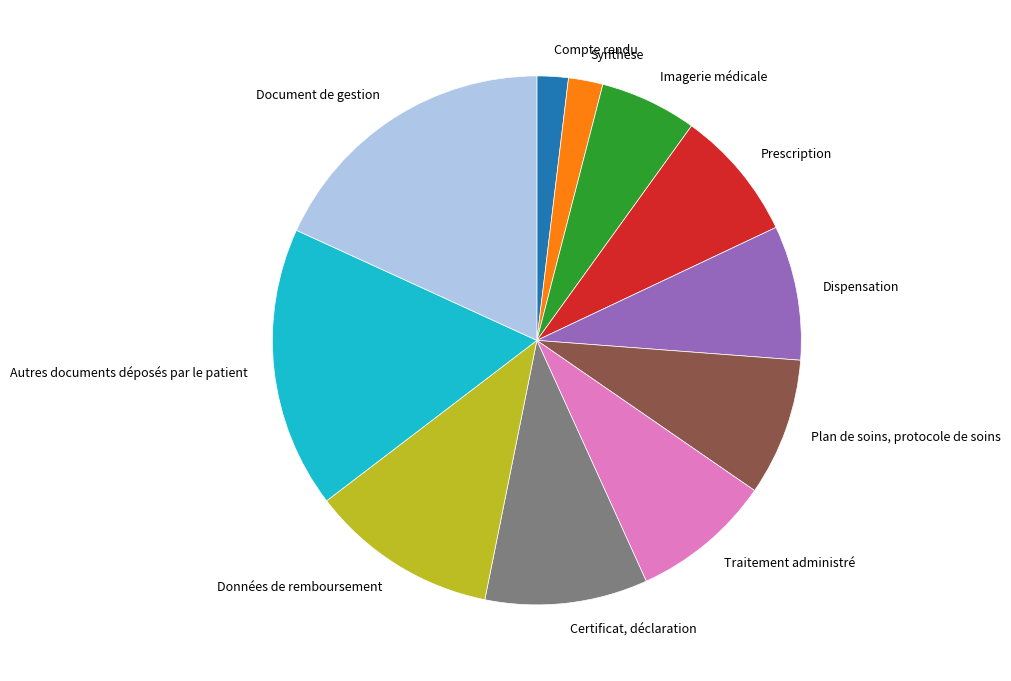

What is the largest slice in the pie chart?

Document de gestion